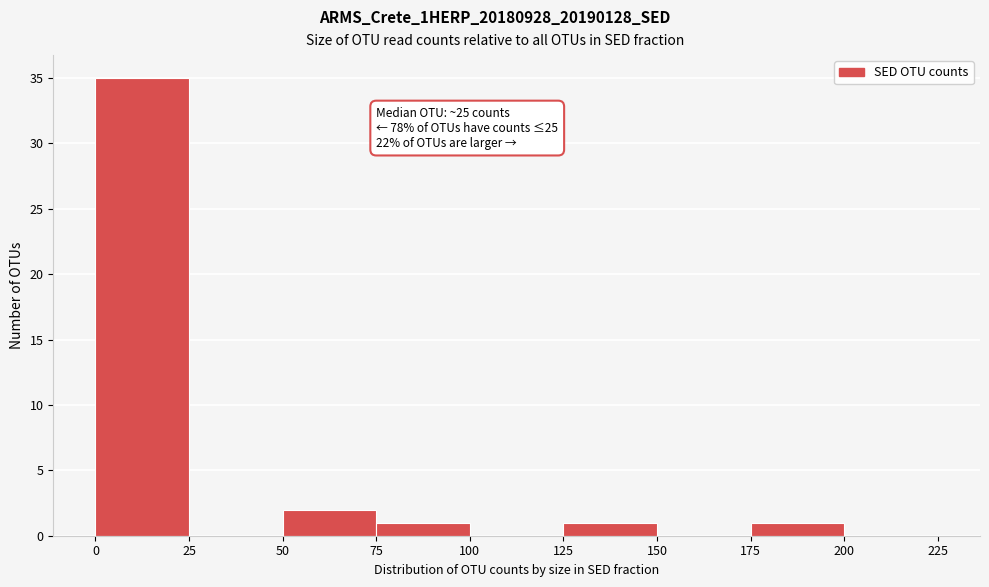

Over which range of the x-axis is the bar tallest?

0 to 25